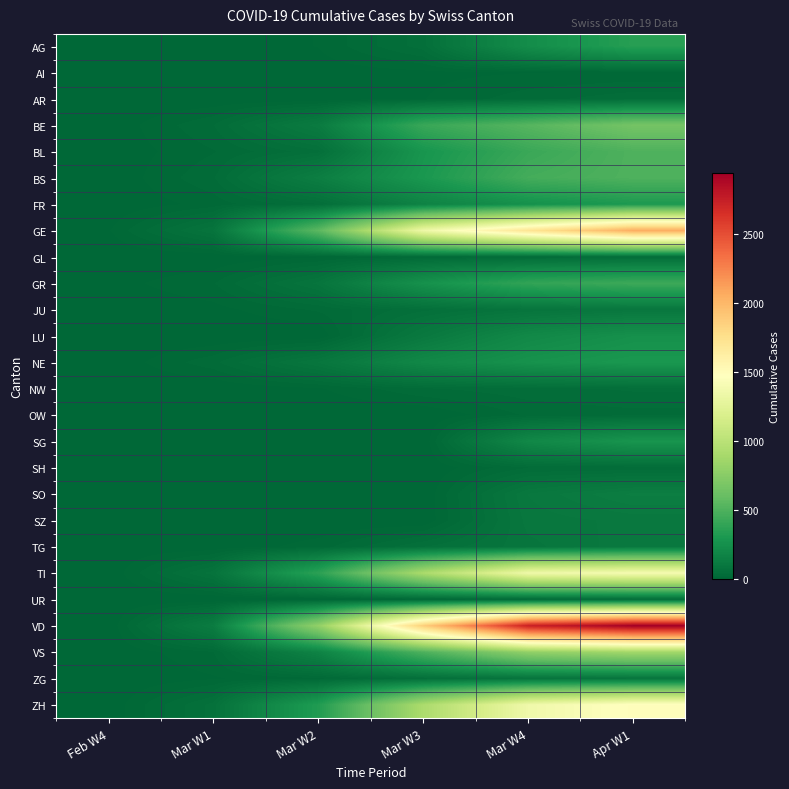

At which category is the sum across all series the highest?

Apr W1